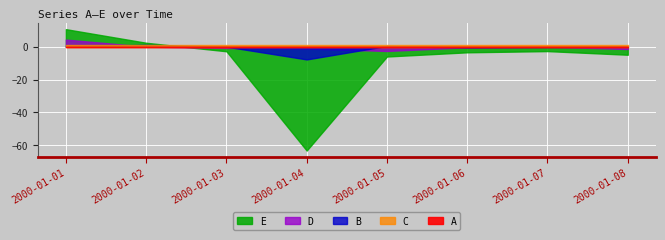

Is the value of A at 2000-01-01 greater than the value of D at 2000-01-05?

Yes